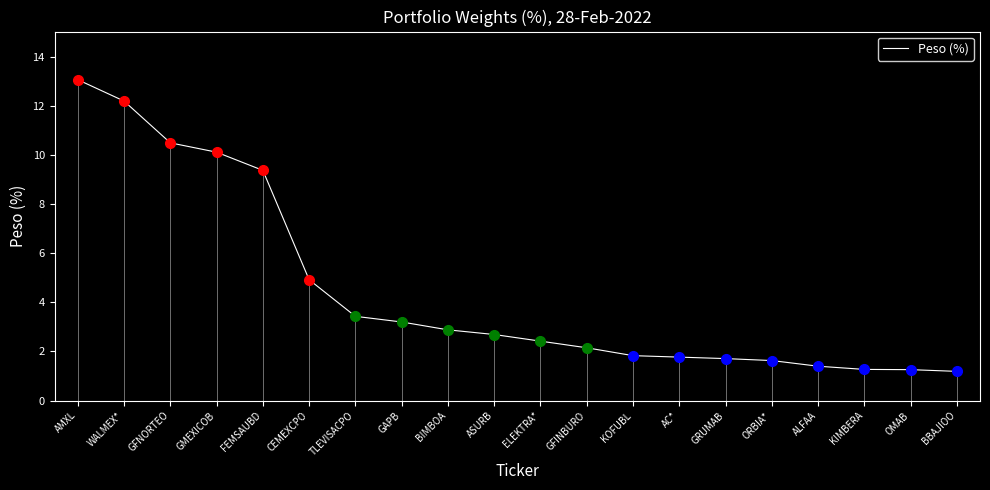

What is the sum of the values at KIMBERA and BIMBOA?

4.2